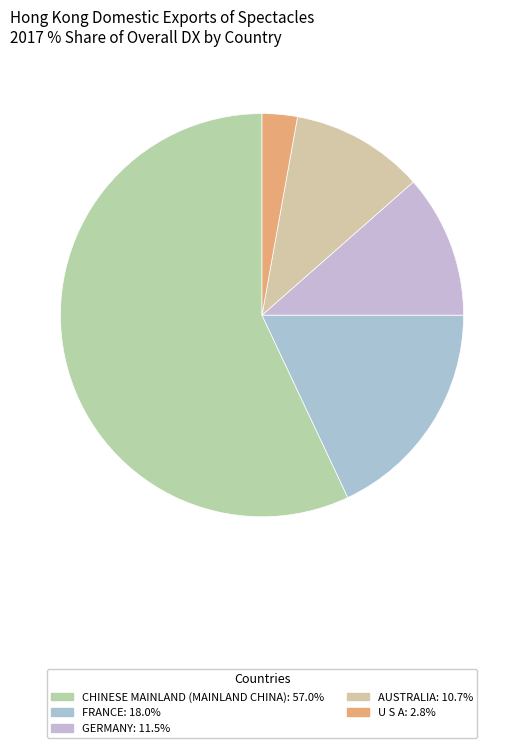

How many segments does this pie chart have?

5